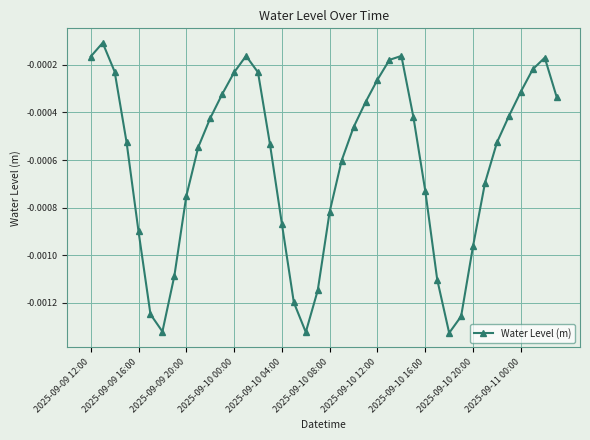

How many points are lower than both their immediate neighbors (excluding endpoints)?

3